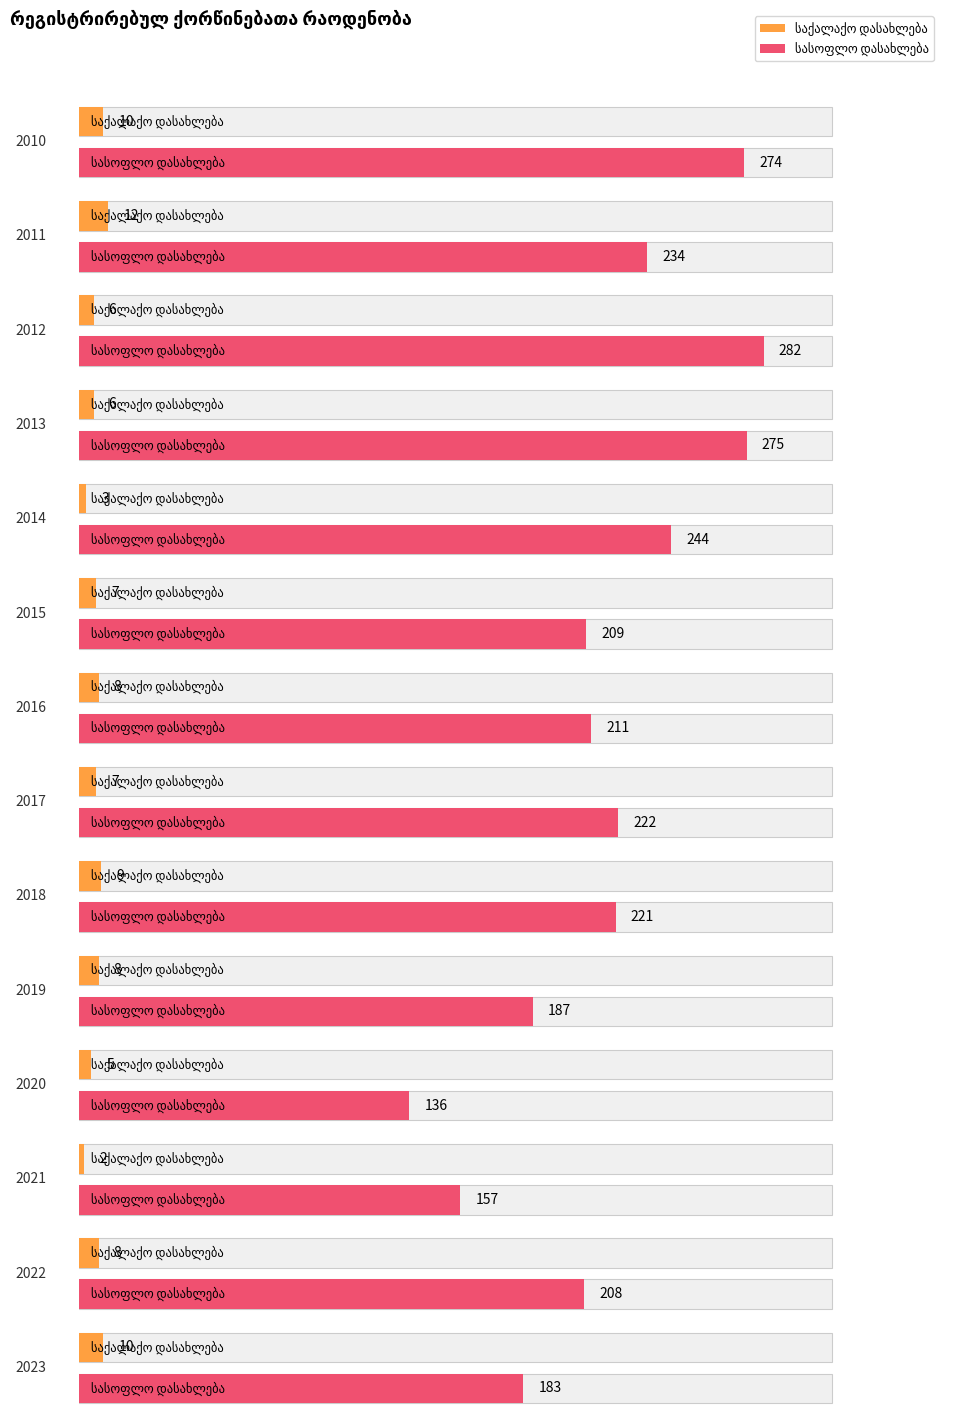

How many bars are there in each group?

2